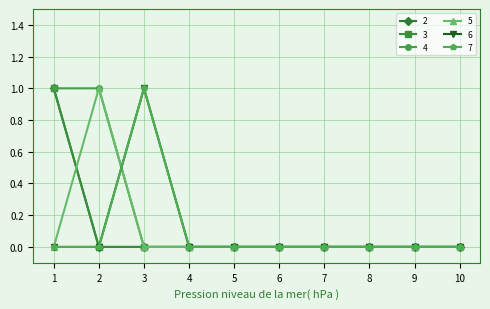

Which series ends up on top after the final intersection of 7 and 5?

7